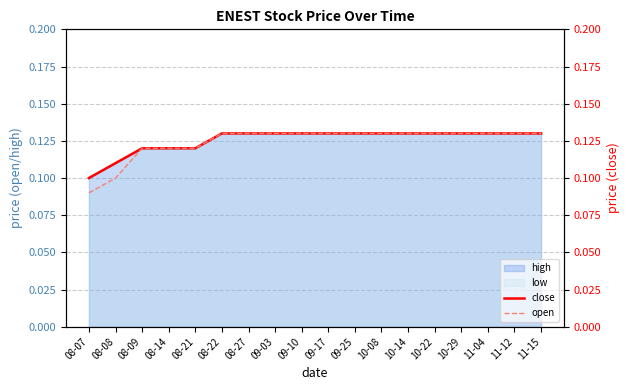

Which category has the lowest value in the open series?

08-07